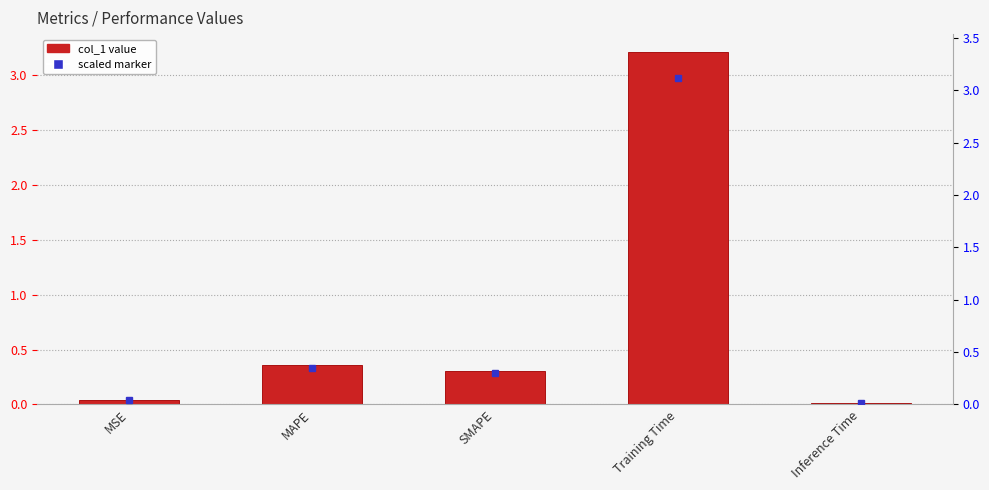

The value at Training Time is 1.3. True or false?

False